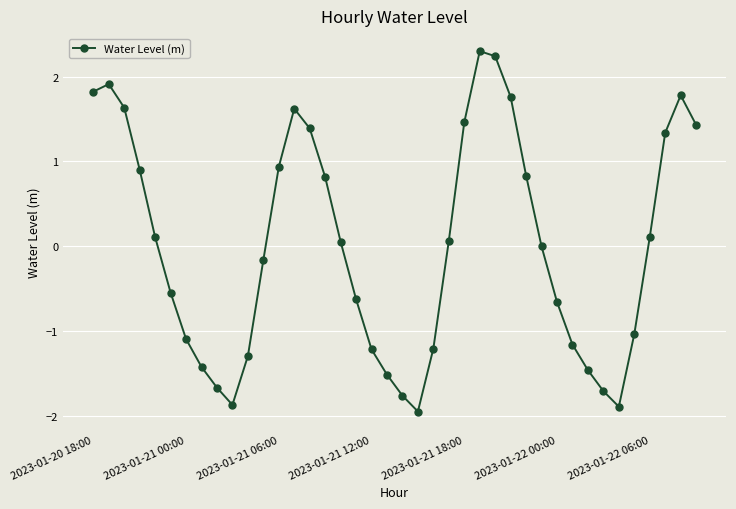

What is the value of the 7th point from the left?

-1.1